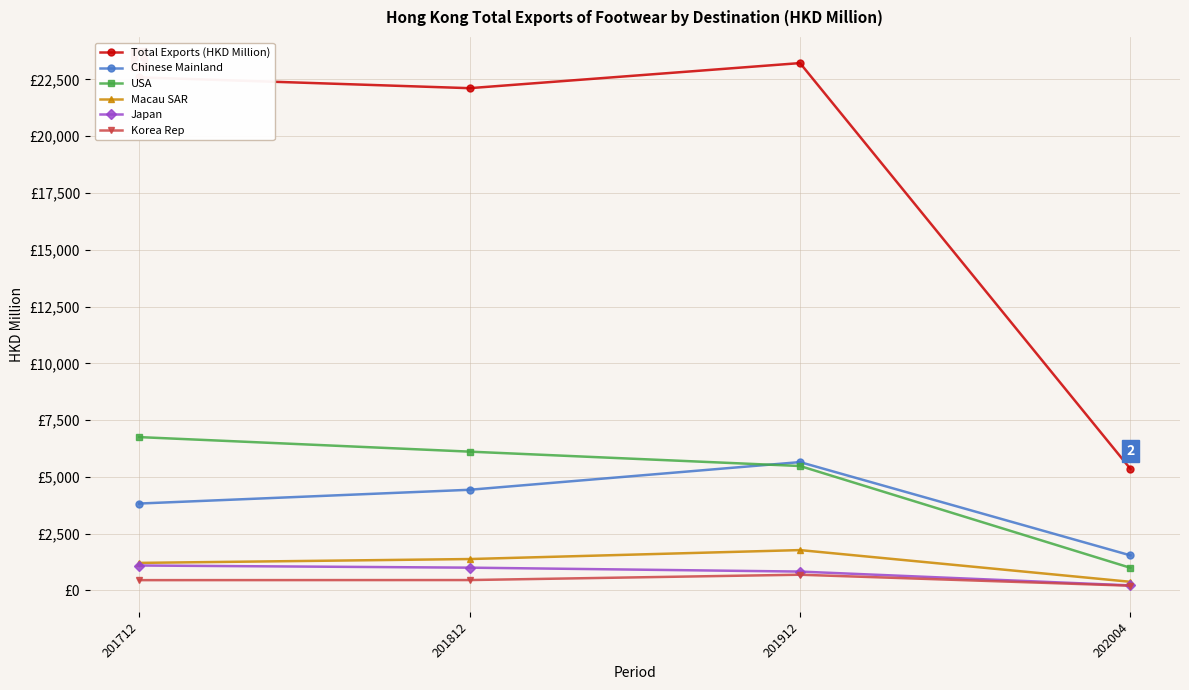

At which label does Macau SAR first exceed 1382?

201812